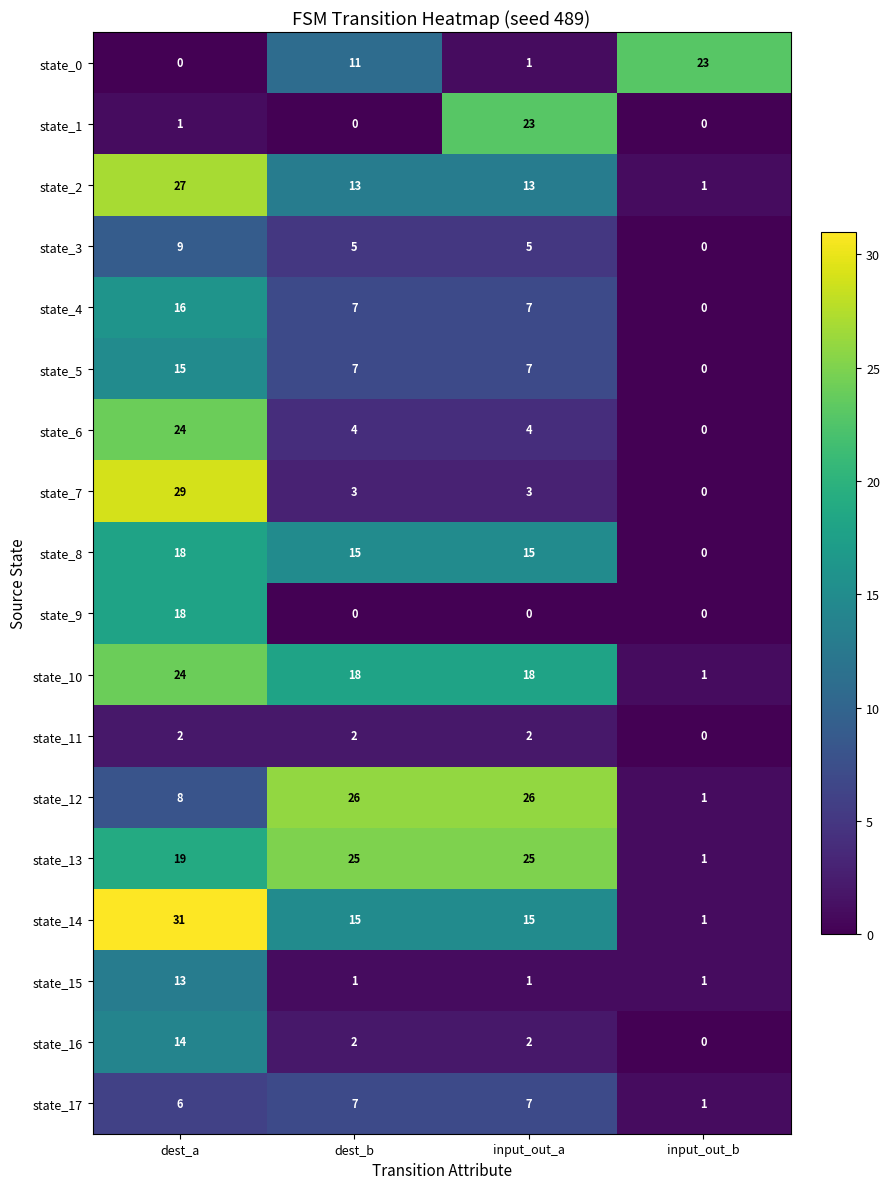

Which category has the highest value across all series?

dest_a